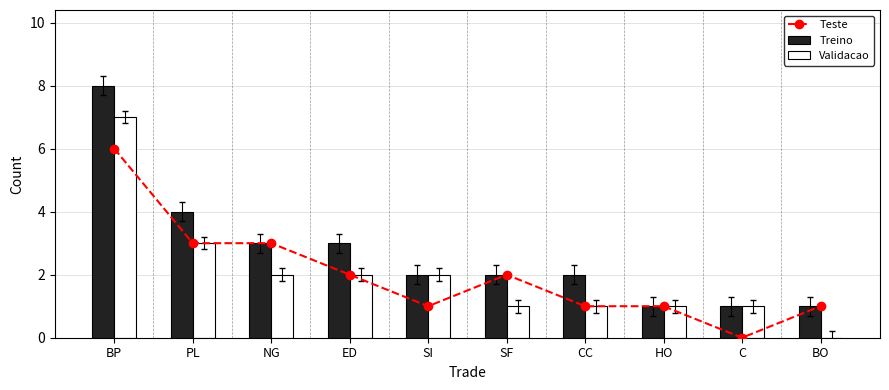

The Teste series shows 0 at BO. True or false?

False